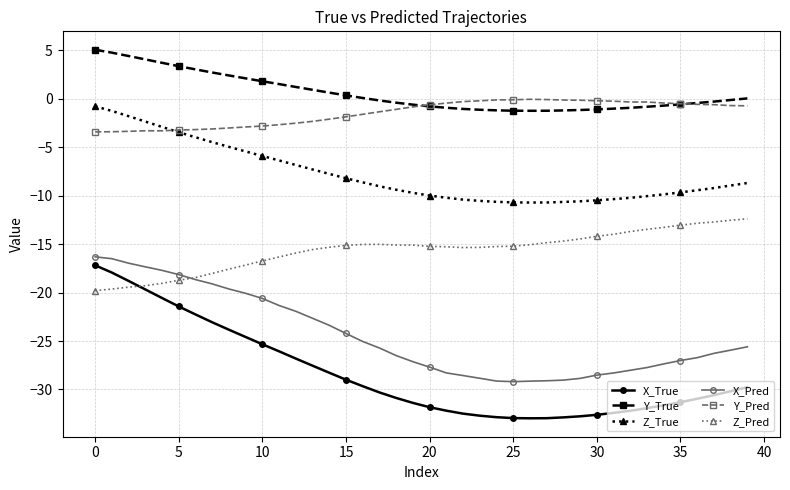

What is the sum of all Y_True values?

23.3